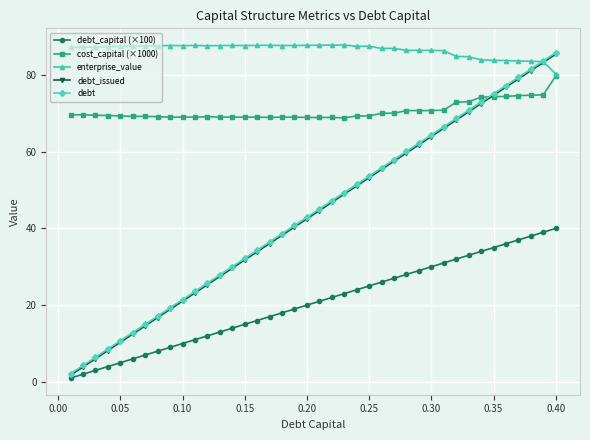

Which series has the largest total across all categories?

enterprise_value